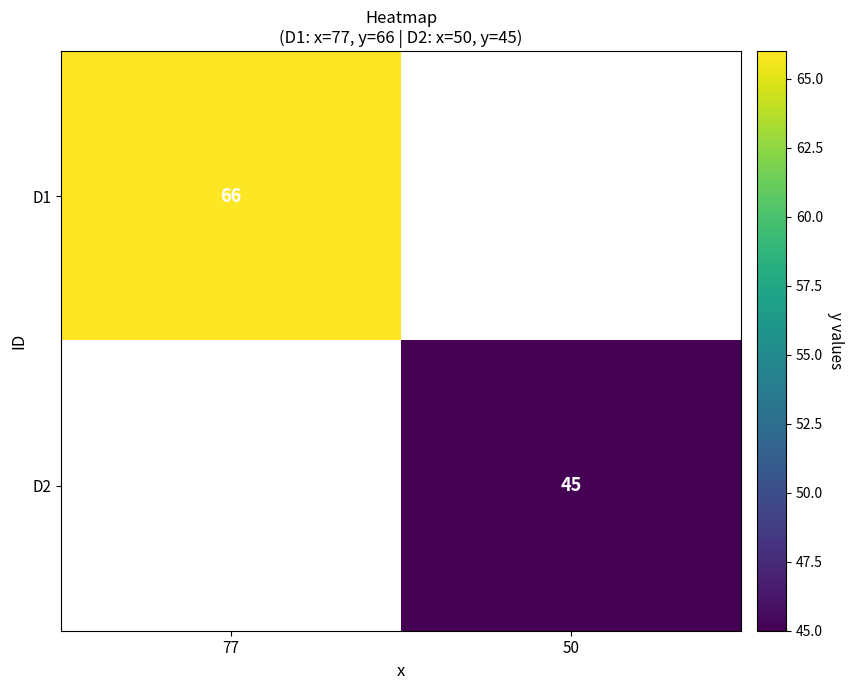

At how many categories does at least one series exceed 56?

1